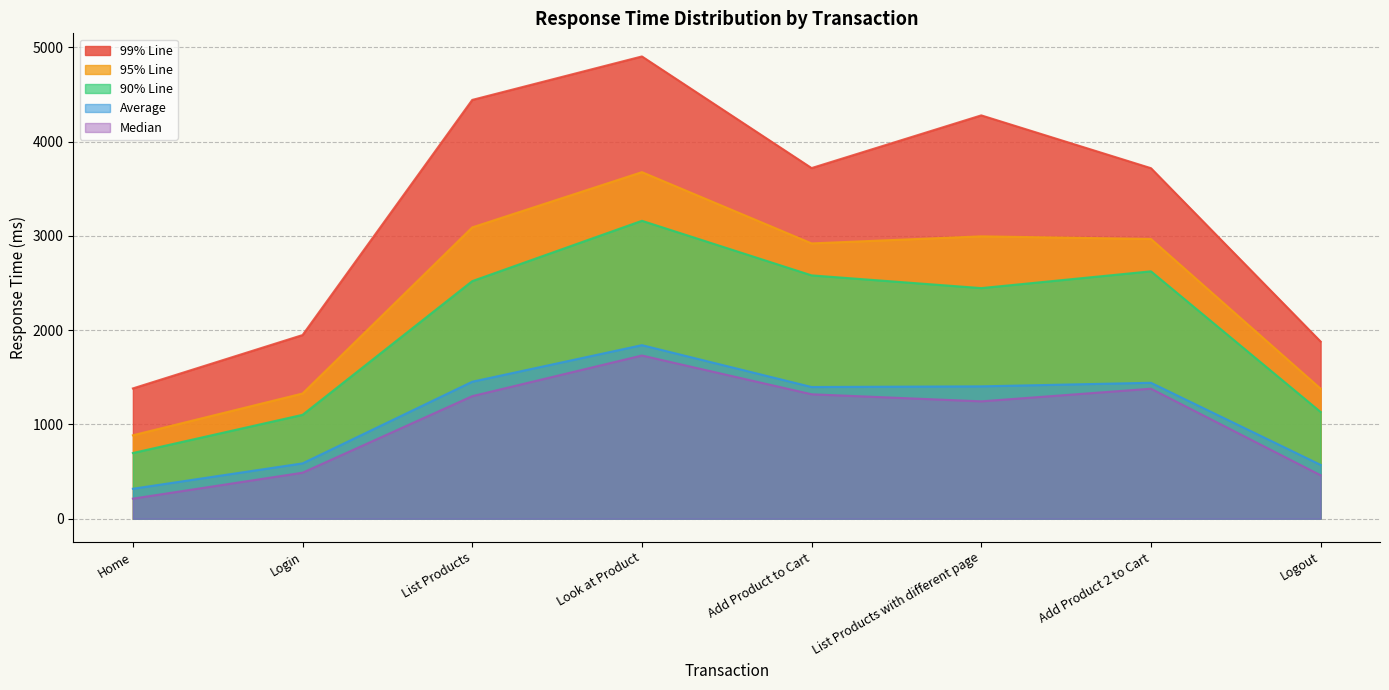

True or false: Average and 95% Line intersect in this chart.

False